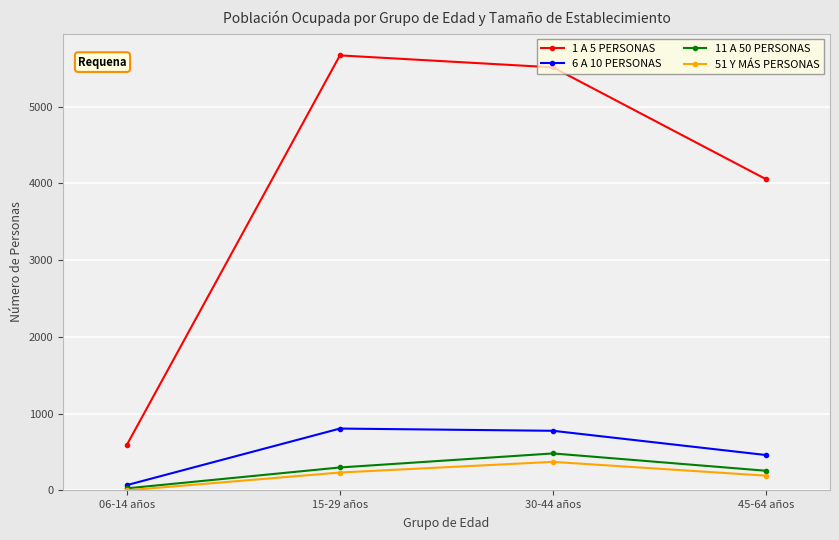

What is the average value of the 1 A 5 PERSONAS series?

3957